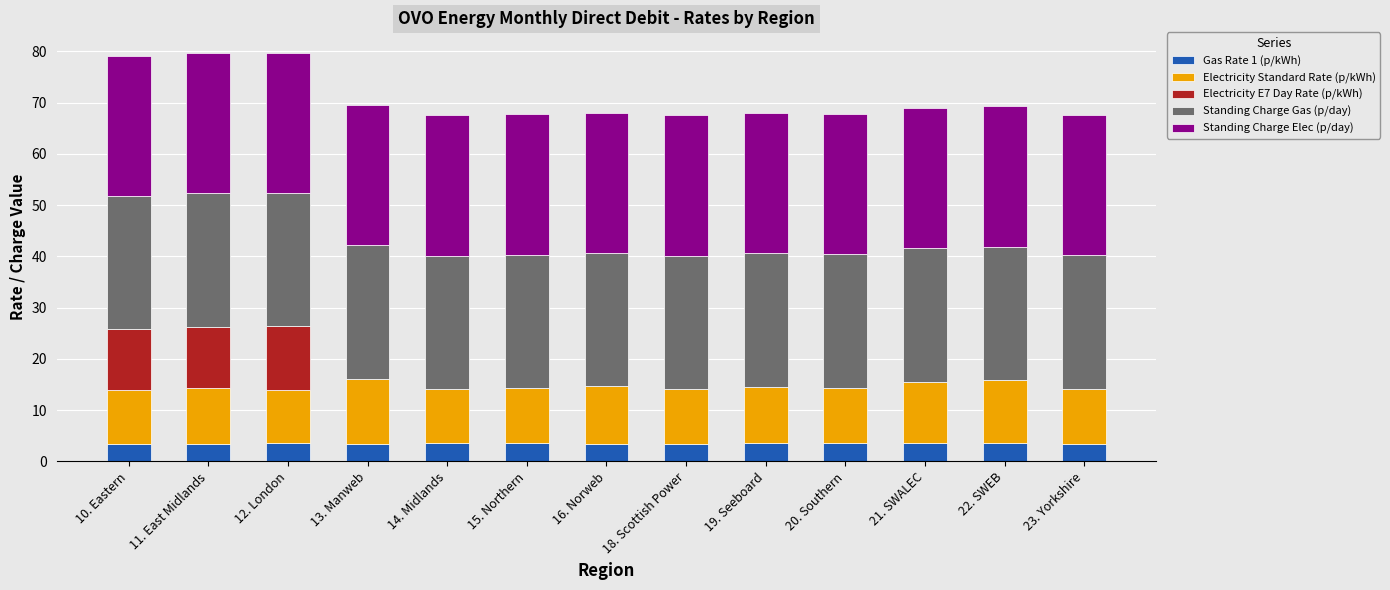

What are all the series names shown in the legend?

Gas Rate 1 (p/kWh), Electricity Standard Rate (p/kWh), Electricity E7 Day Rate (p/kWh), Standing Charge Gas (p/day), Standing Charge Elec (p/day)